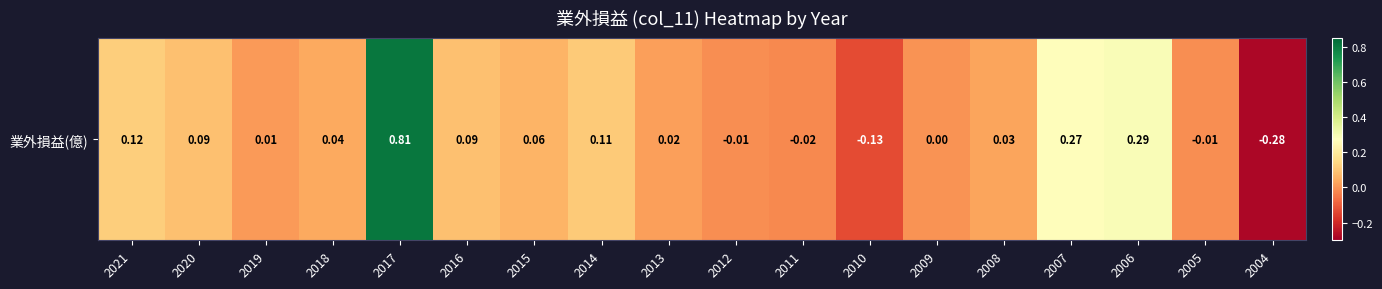

Rank the categories by value from lowest to highest.

2004, 2010, 2011, 2012, 2005, 2009, 2019, 2013, 2008, 2018, 2015, 2020, 2016, 2014, 2021, 2007, 2006, 2017